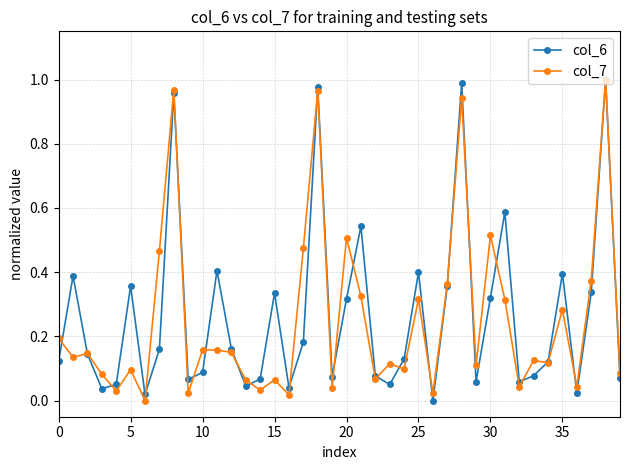

How many interior local valleys does the col_6 series have?

11